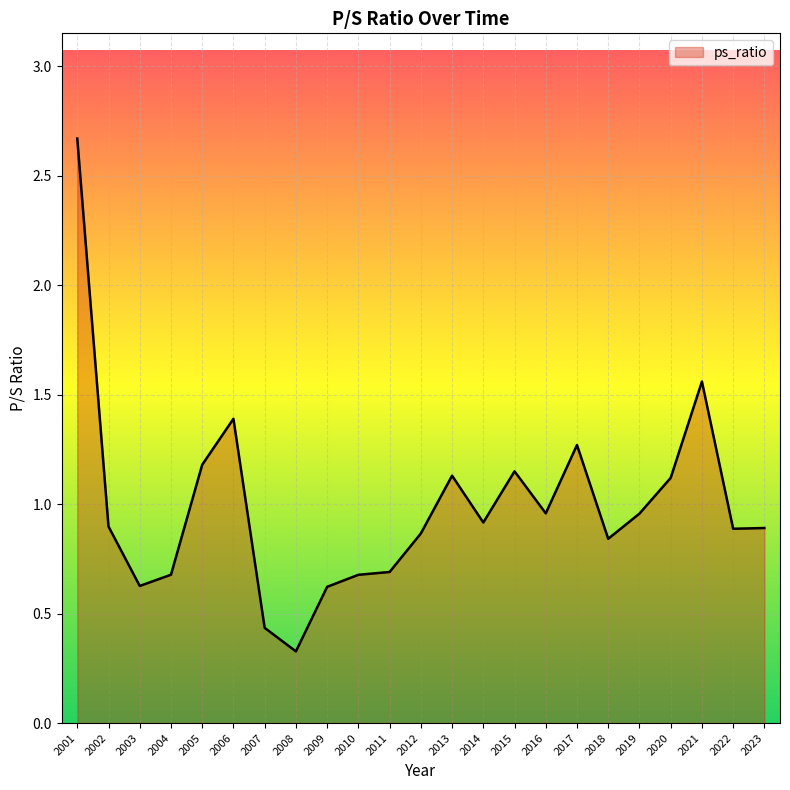

What is the minimum value shown in the chart?

0.3